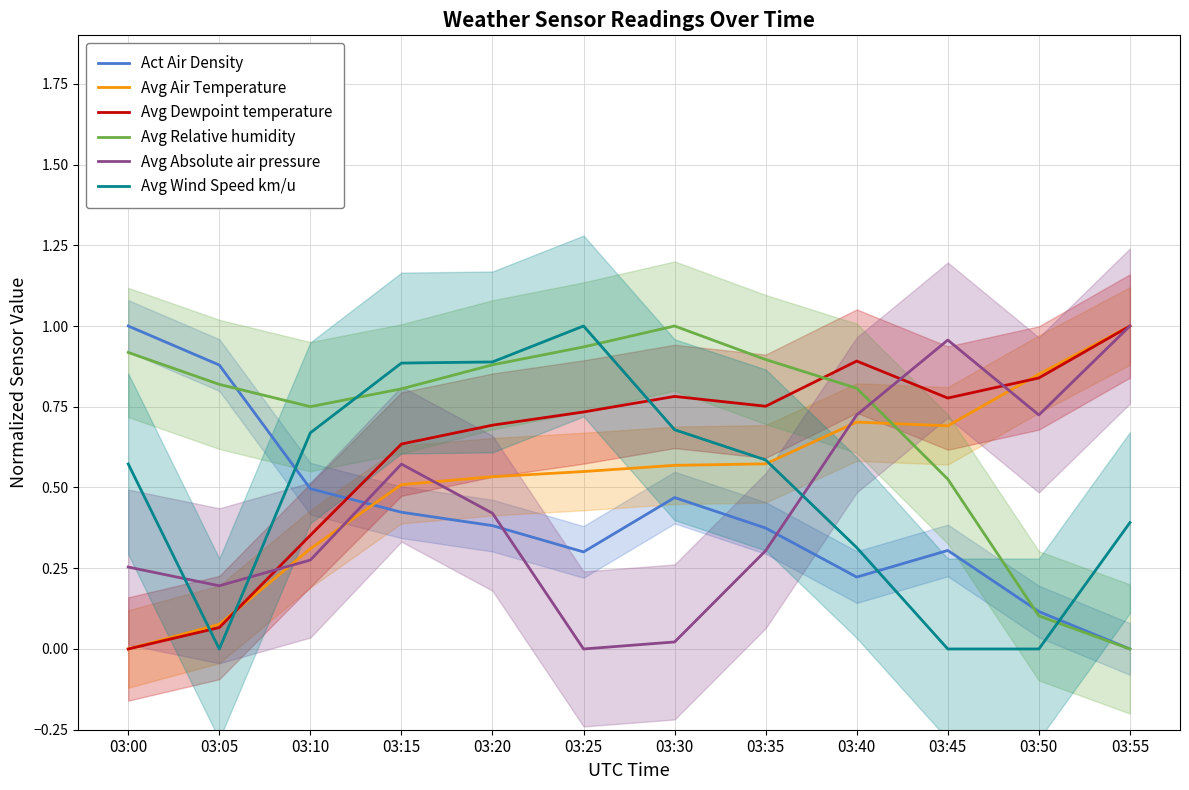

Is it true that Avg Absolute air pressure equals 1.0 at 03:45?

True